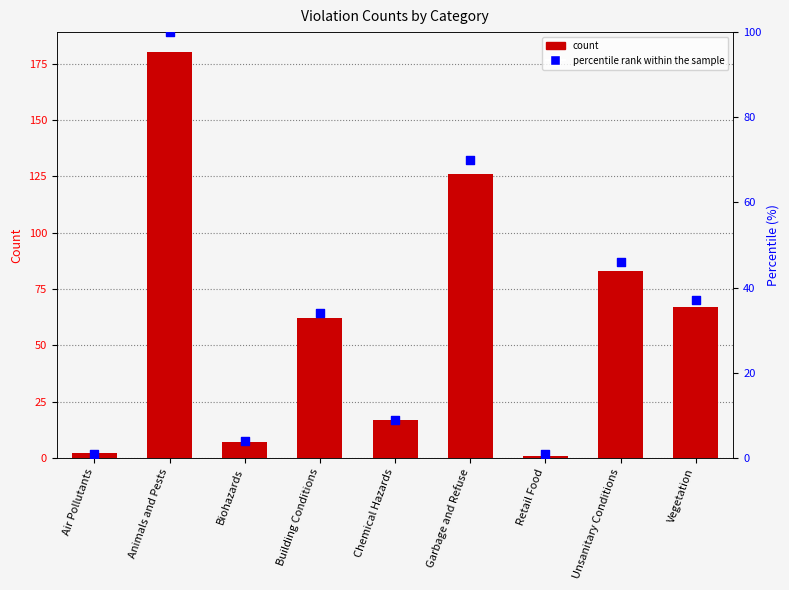

Is the value of count at Building Conditions greater than the value of percentile rank within the sample at Air Pollutants?

Yes